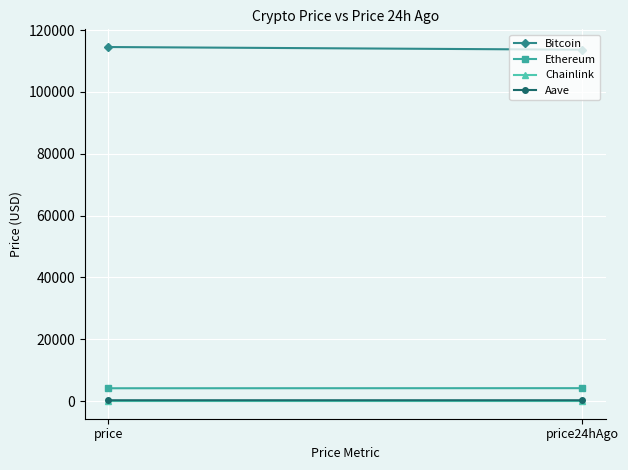

At how many categories does at least one series exceed 4746?

2